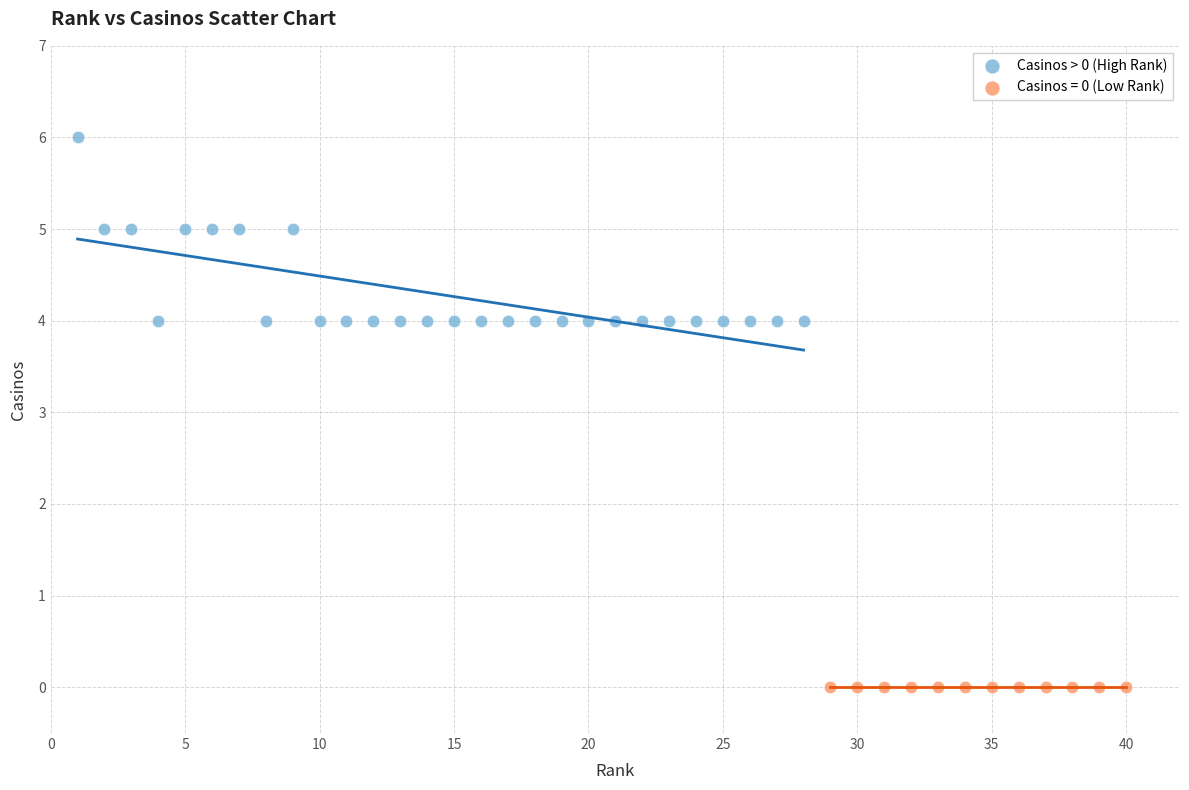

Which series contains the highest Y value?

Casinos > 0 (High Rank)